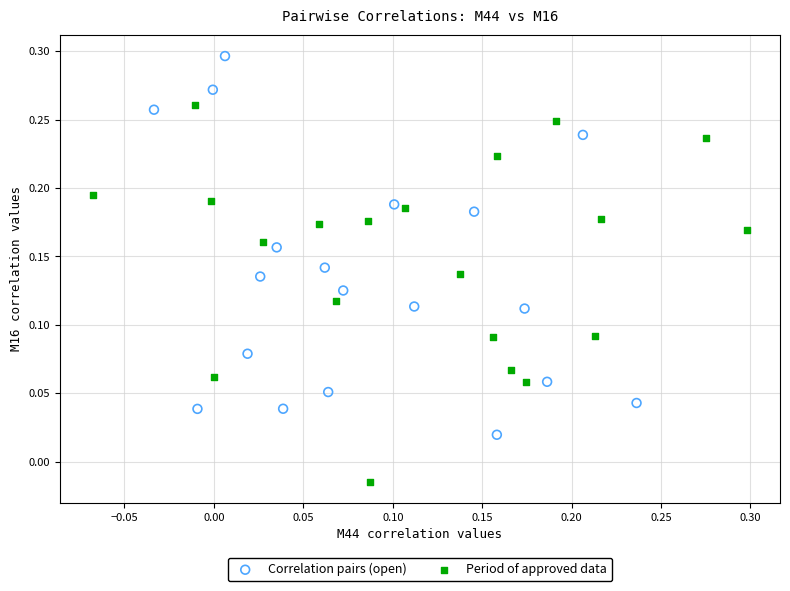

Which series reaches the minimum Y coordinate?

Period of approved data